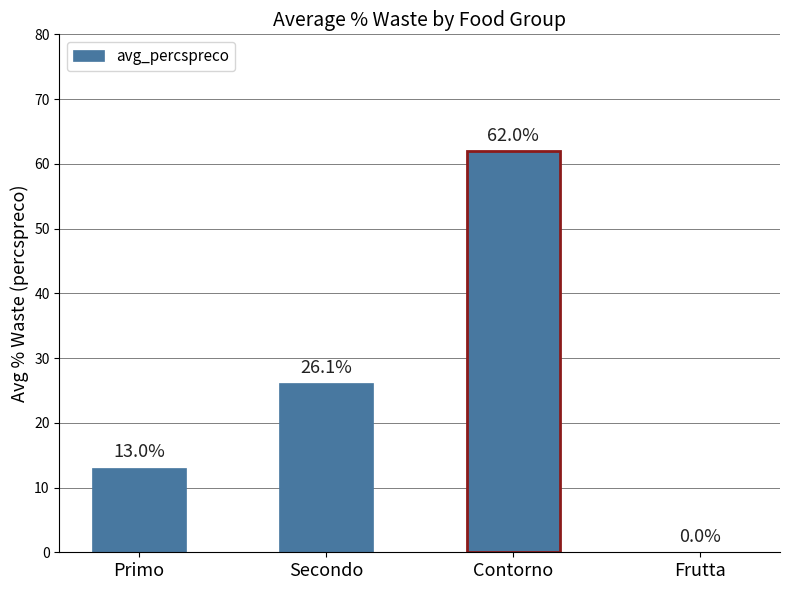

What is the sum of the values at Frutta and Primo?

13.0